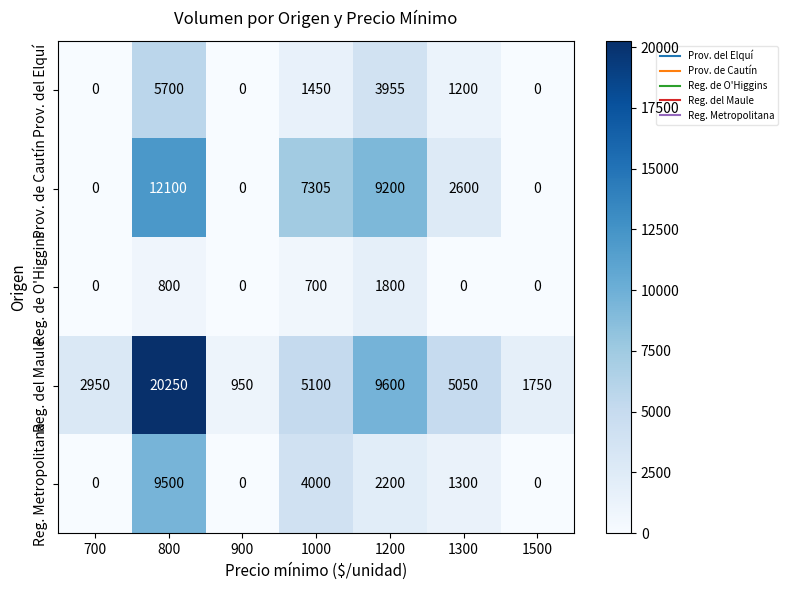

Is it true that Reg. Metropolitana equals 0 at 700?

True